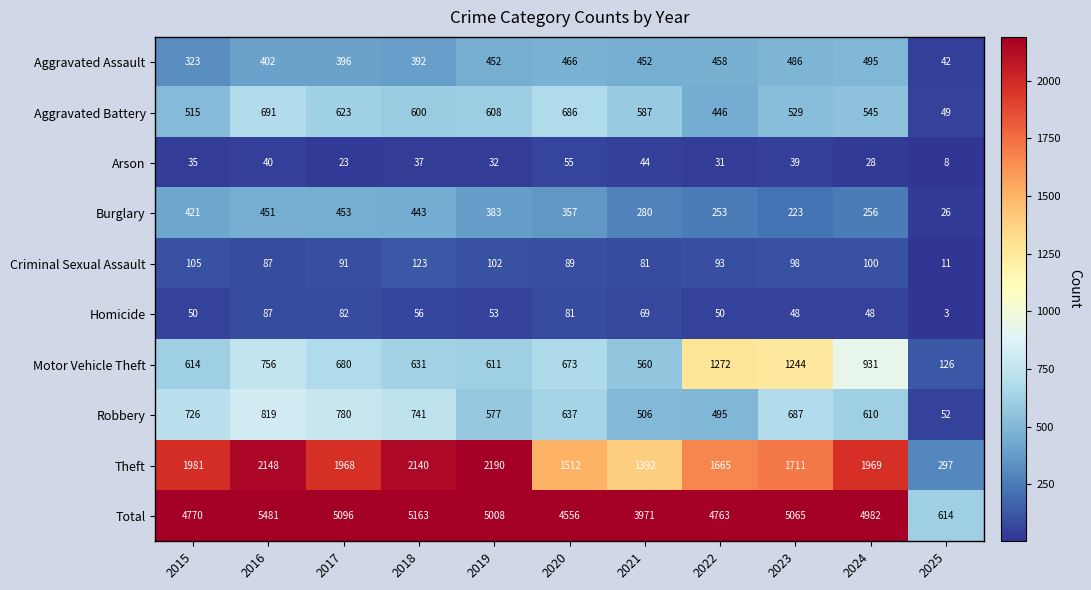

What is the difference between the maximum and minimum values in the Motor Vehicle Theft series?

1146